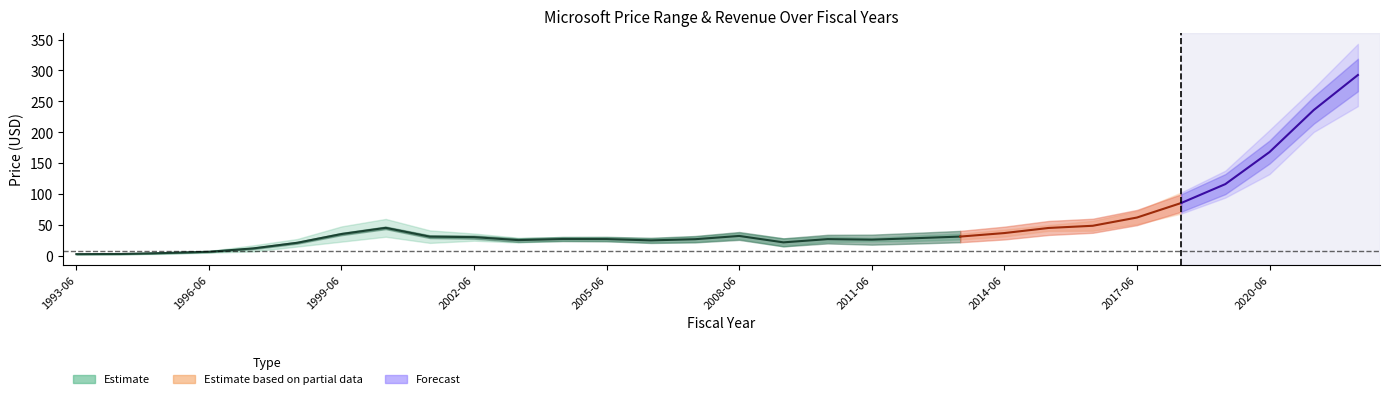

The value of PriceHigh at 2012-06 is 32.9. True or false?

True